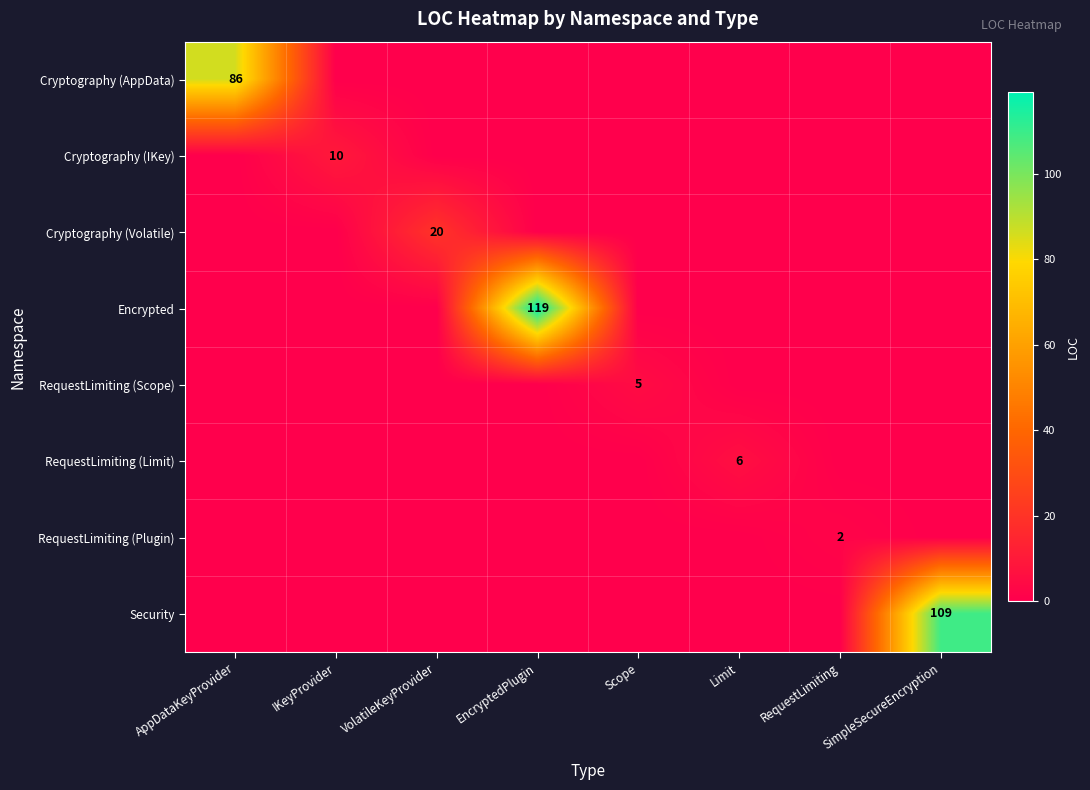

What is the total value across all series at IKeyProvider?

10